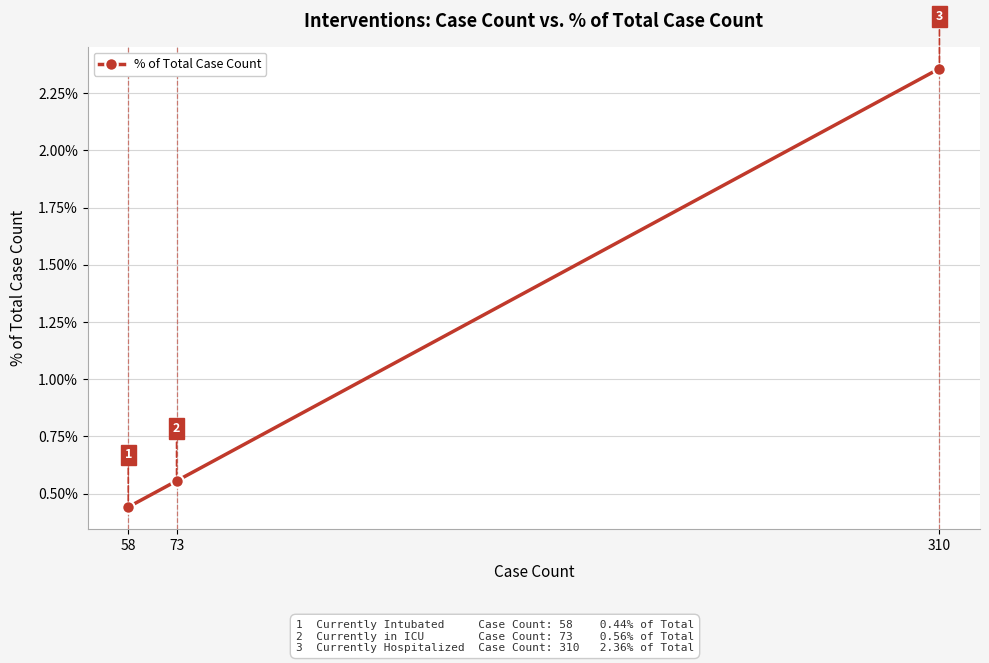

Between 58 and 73, which is larger?

73